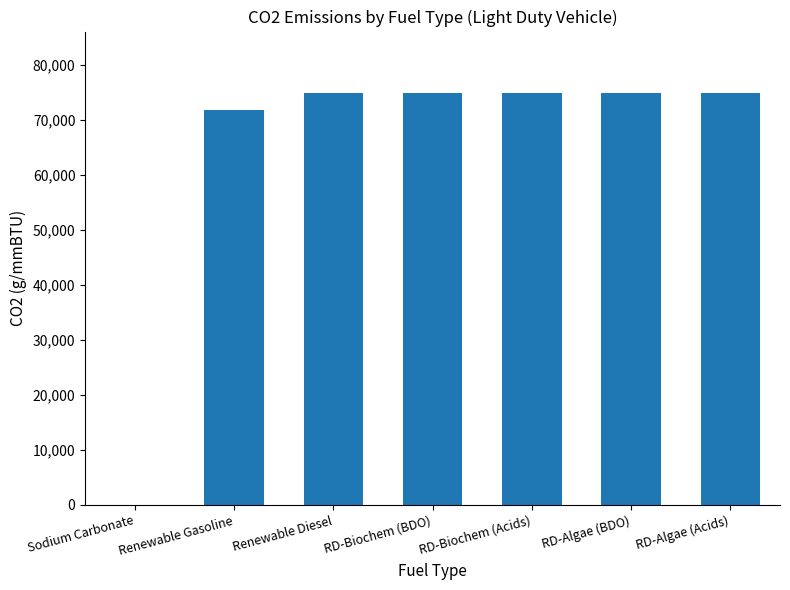

Reading left to right, transcribe all the data shown in this chart.

0.4	71783.5	74856.1	74856.1	74856.1	74856.1	74856.1